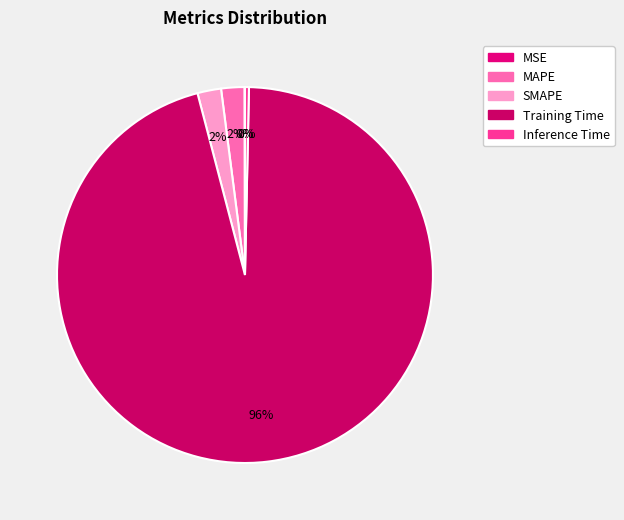

Count the number of slices in the pie.

5